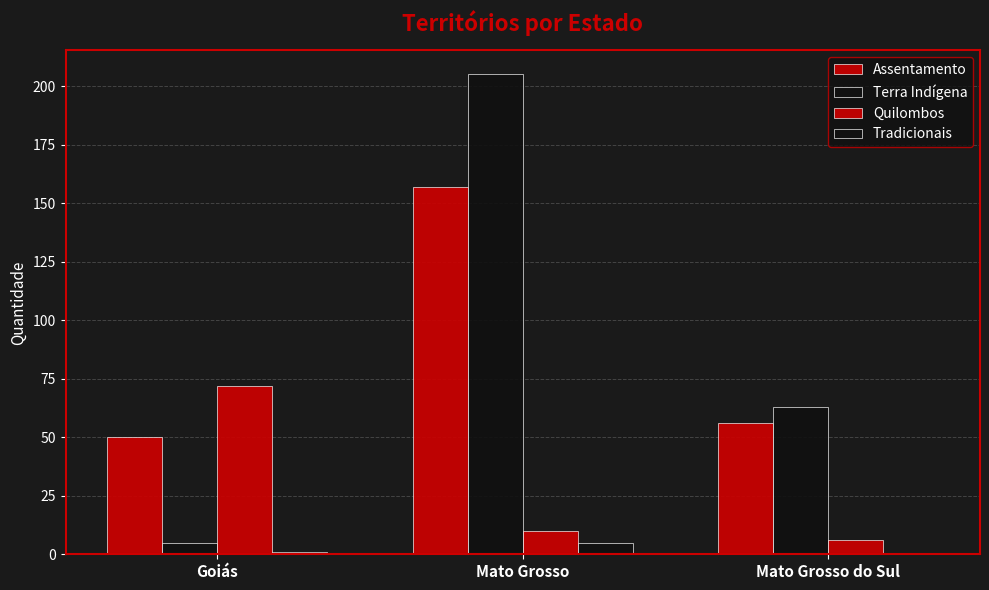

Does the chart contain stacked bars?

No